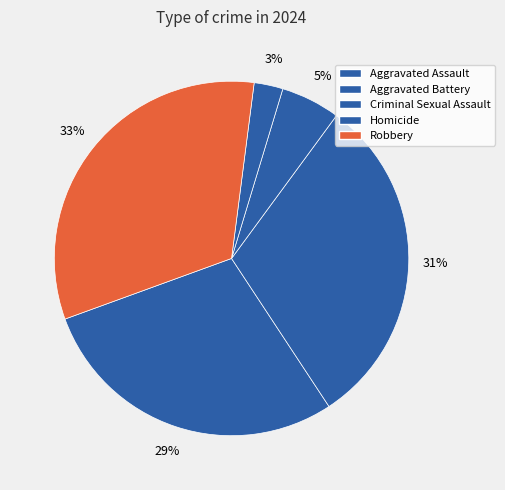

What percentage is NOT represented by Aggravated Assault?

71.3%